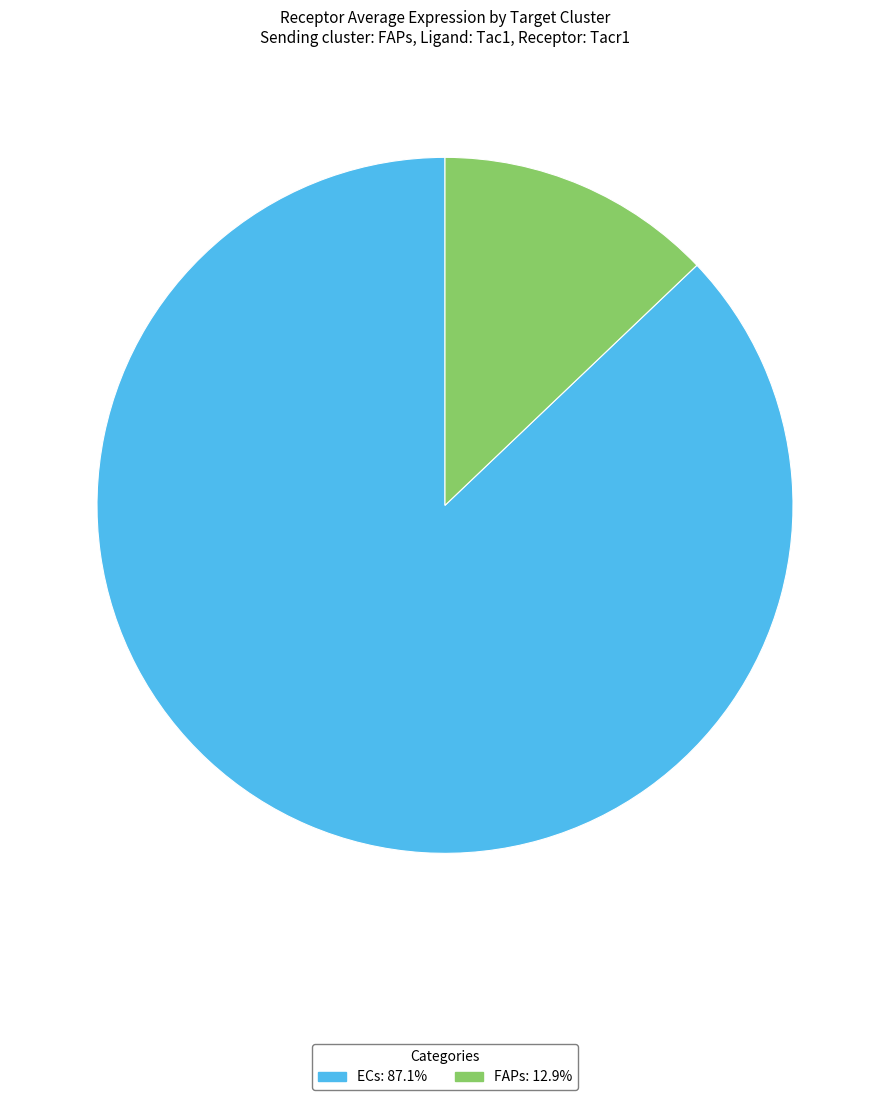

Is the sum of FAPs and ECs greater than half?

Yes